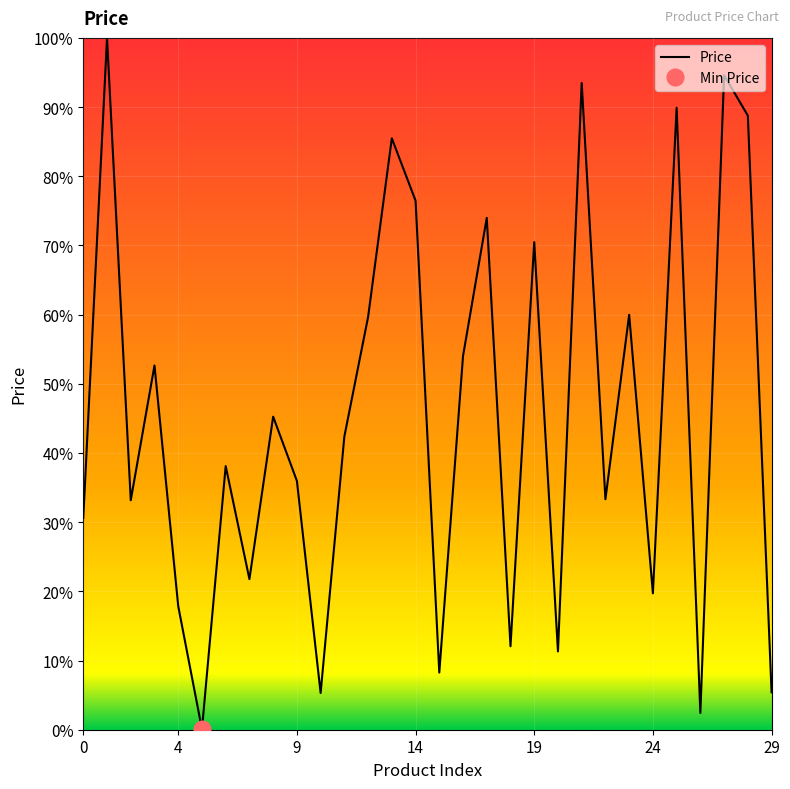

What is the difference between the second highest and minimum values?

94.5